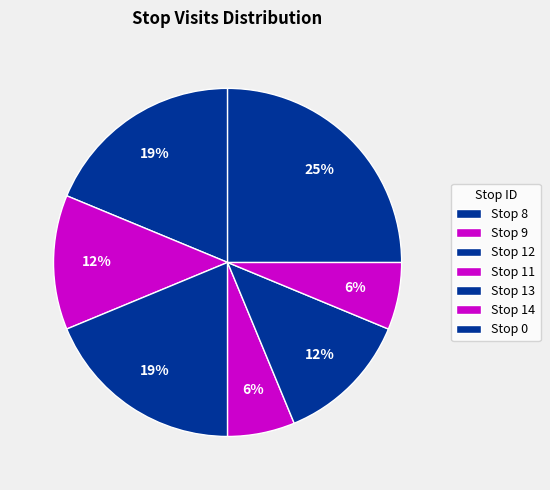

How many slices are in this pie chart?

7